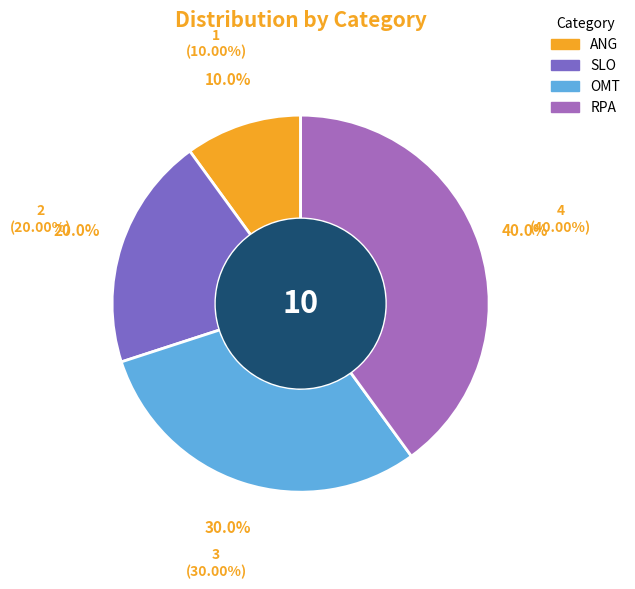

How many slices are in this pie chart?

4